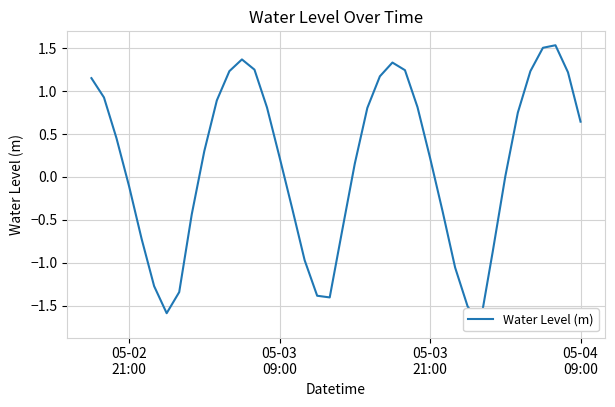

What is the greatest value displayed?

1.5